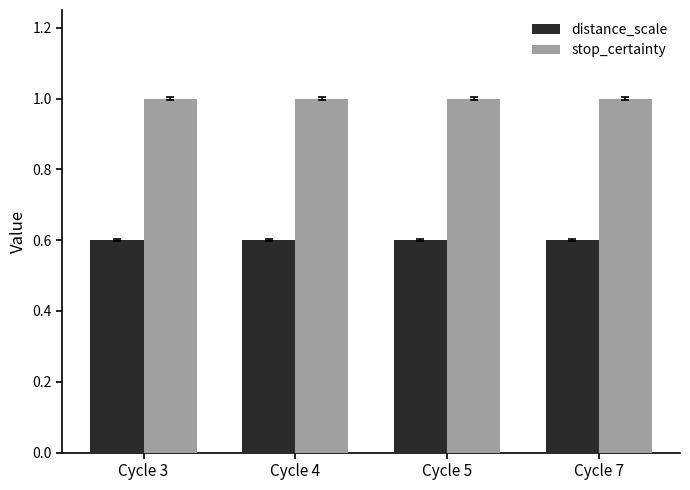

What is the sum of the distance_scale values at Cycle 3 and Cycle 7?

1.2